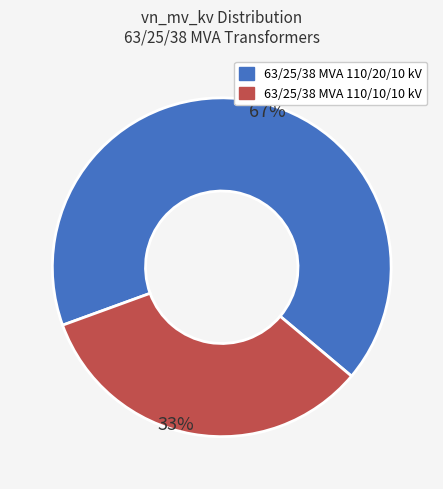

Do 63/25/38 MVA 110/10/10 kV and 63/25/38 MVA 110/20/10 kV together represent more than half of the pie?

Yes